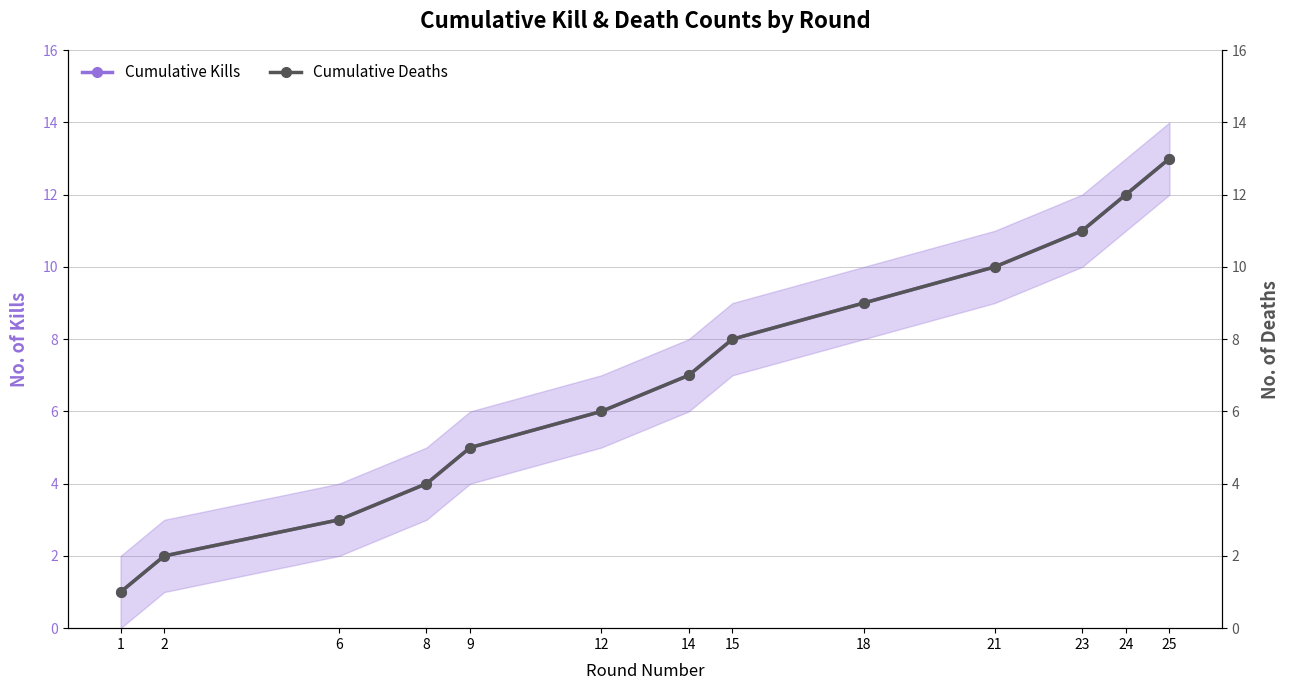

At which label does Cumulative Kills first exceed 7?

15